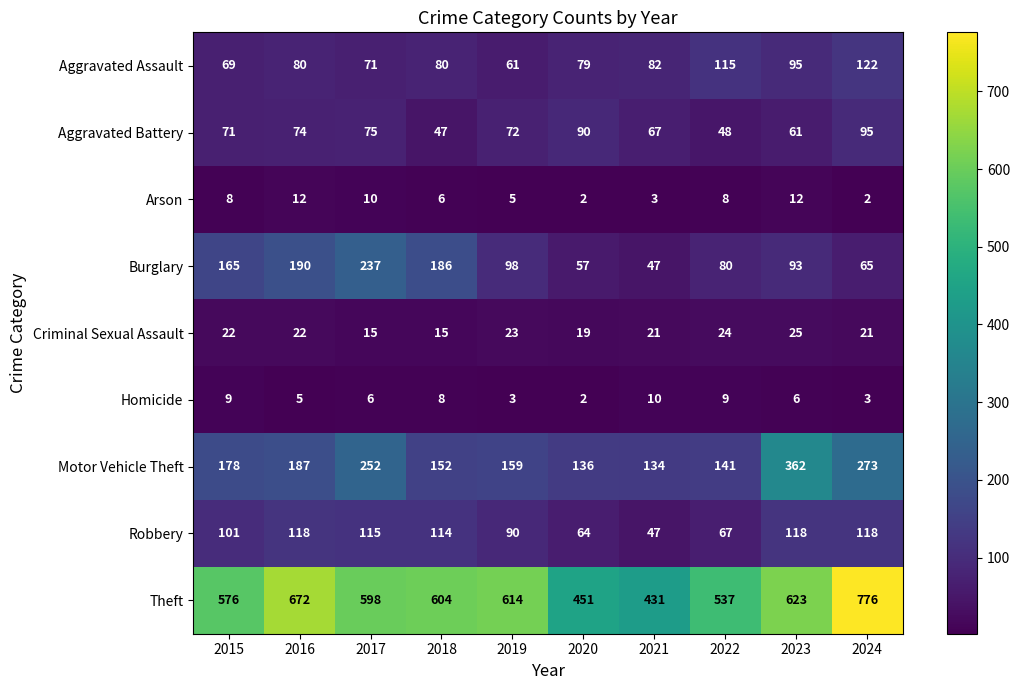

At which label does Theft first exceed 604?

2016